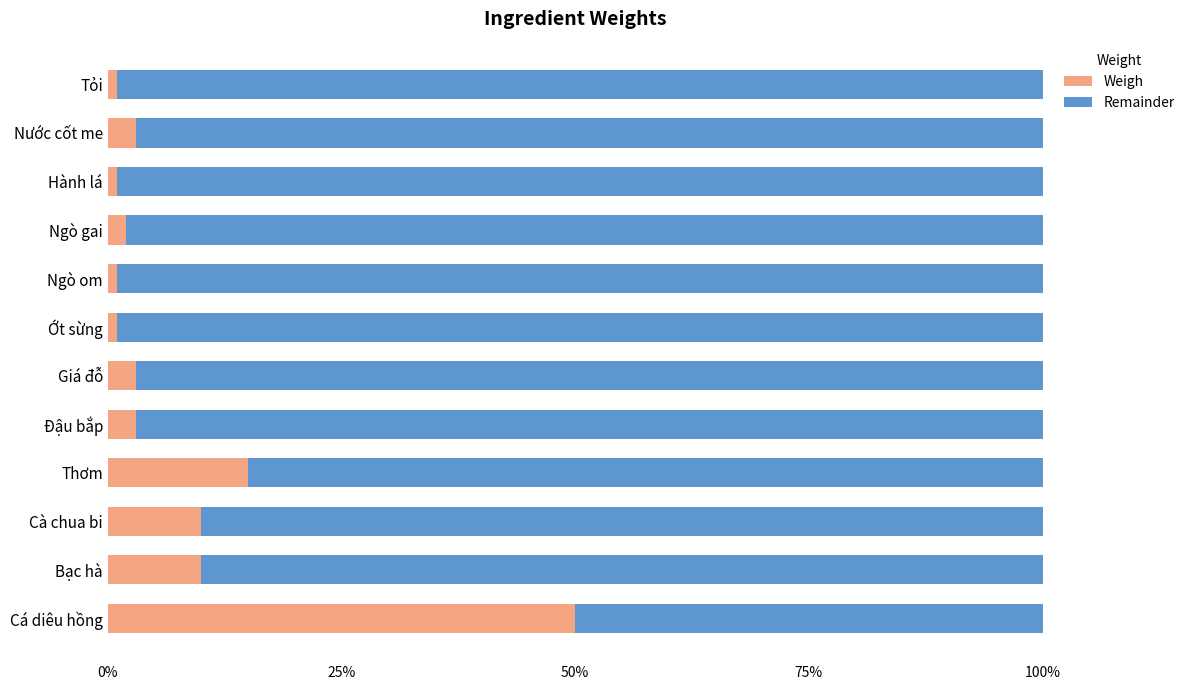

What is the difference between the second highest and minimum values in the Weigh series?

14